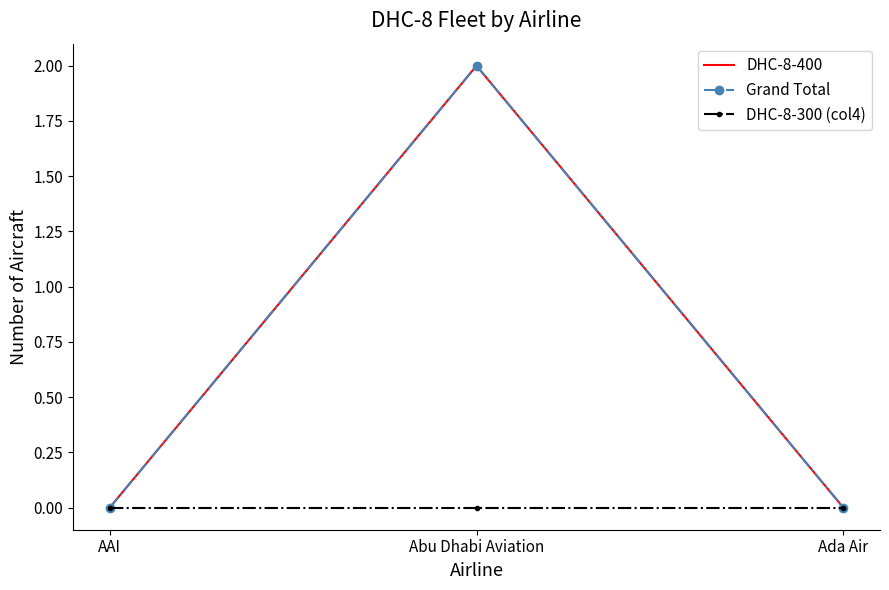

Reading left to right, what are all the values shown in this chart?

DHC-8-400: 0	2	0
Grand Total: 0	2	0
DHC-8-300 (col4): 0	0	0